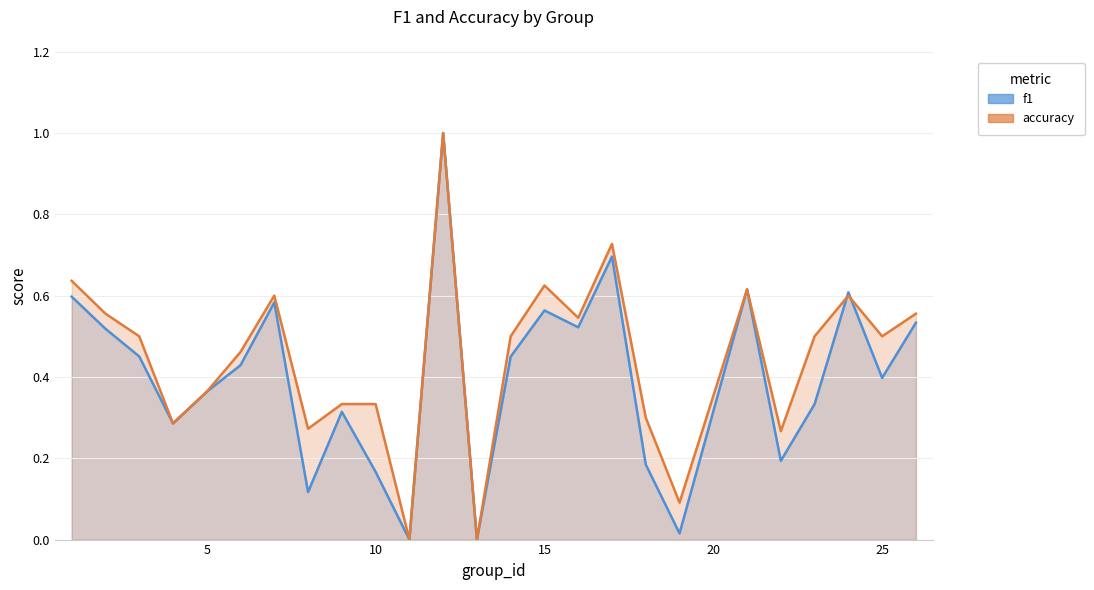

Which series has the widest spread of values?

f1